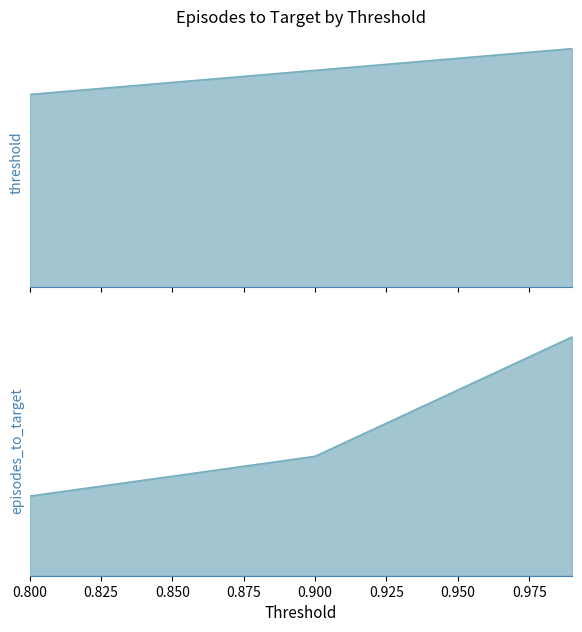

What is the average value of the episodes_to_target series?

1225.0